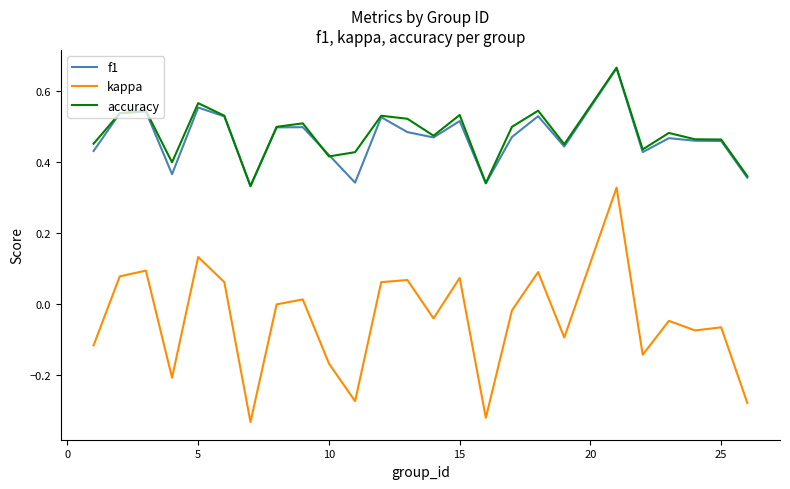

True or false: f1 and kappa intersect in this chart.

False